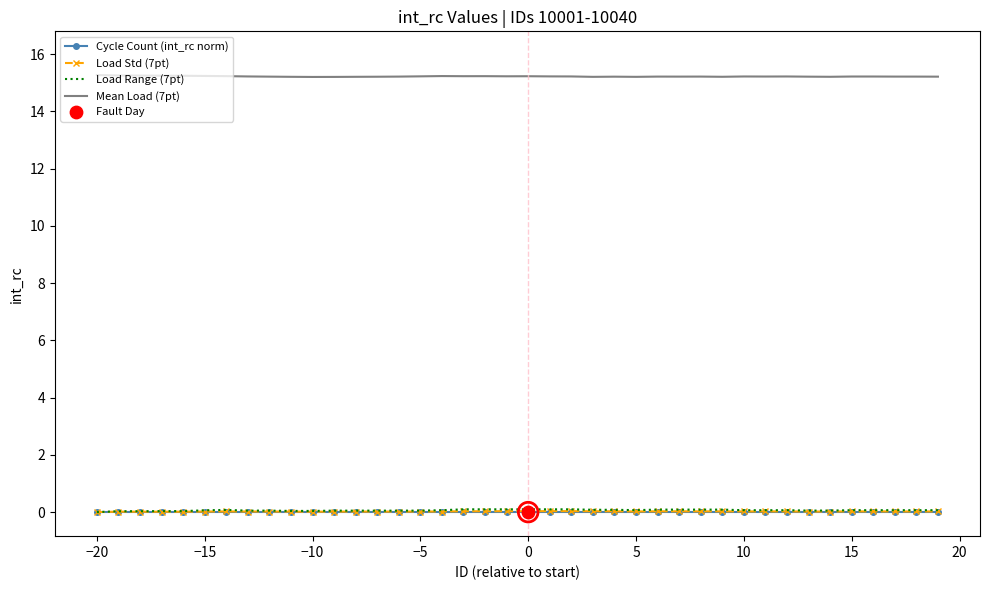

Which series has the largest total across all categories?

Mean Load (7pt)